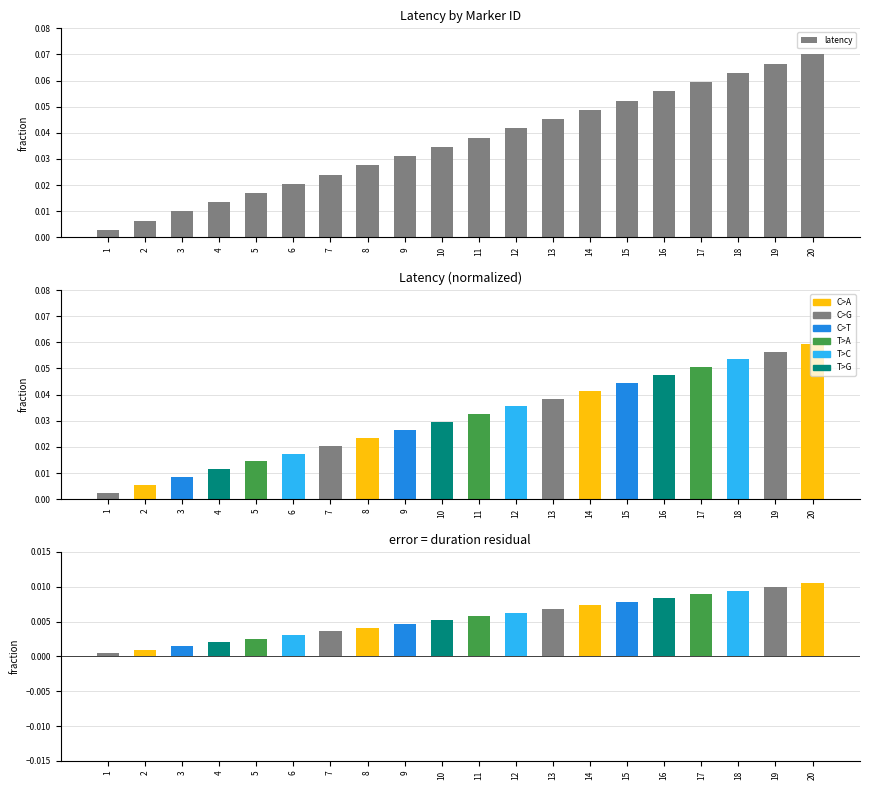

Which category has the lowest value in the latency series?

1